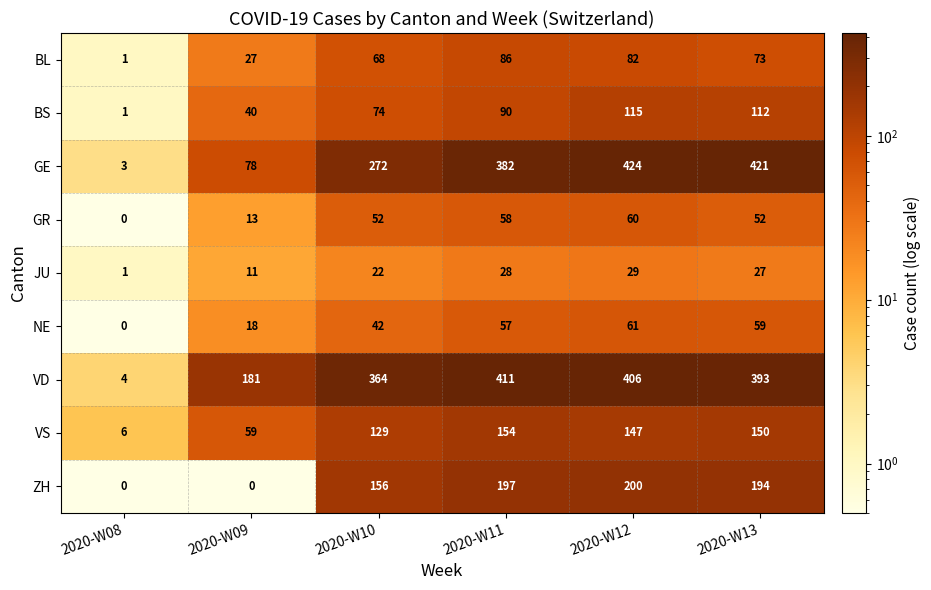

Which series has the widest spread of values?

GE